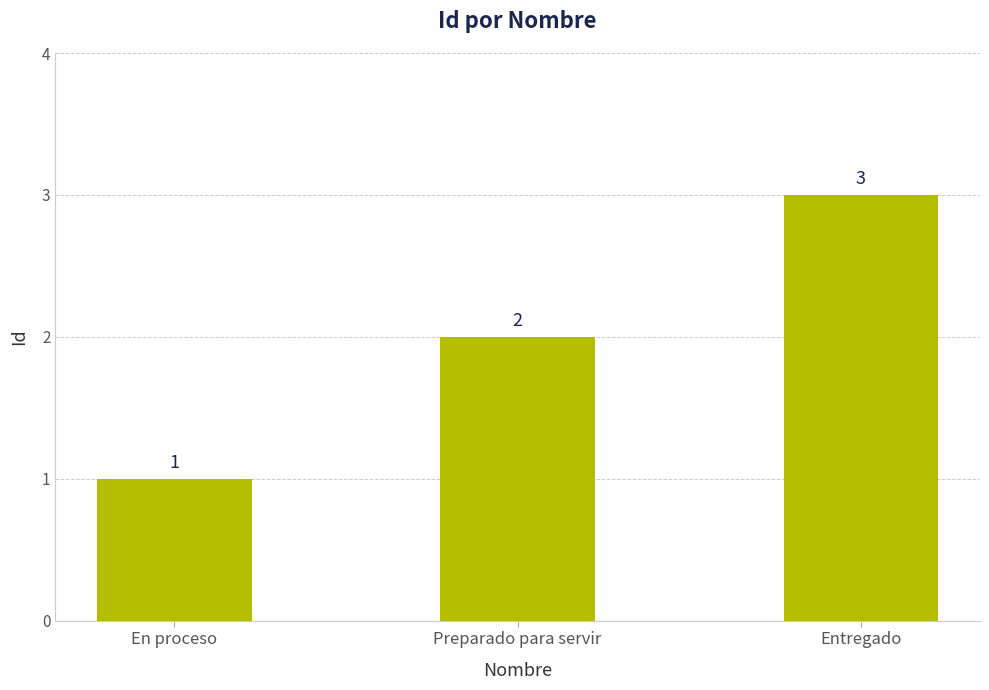

How many values are below 2?

1